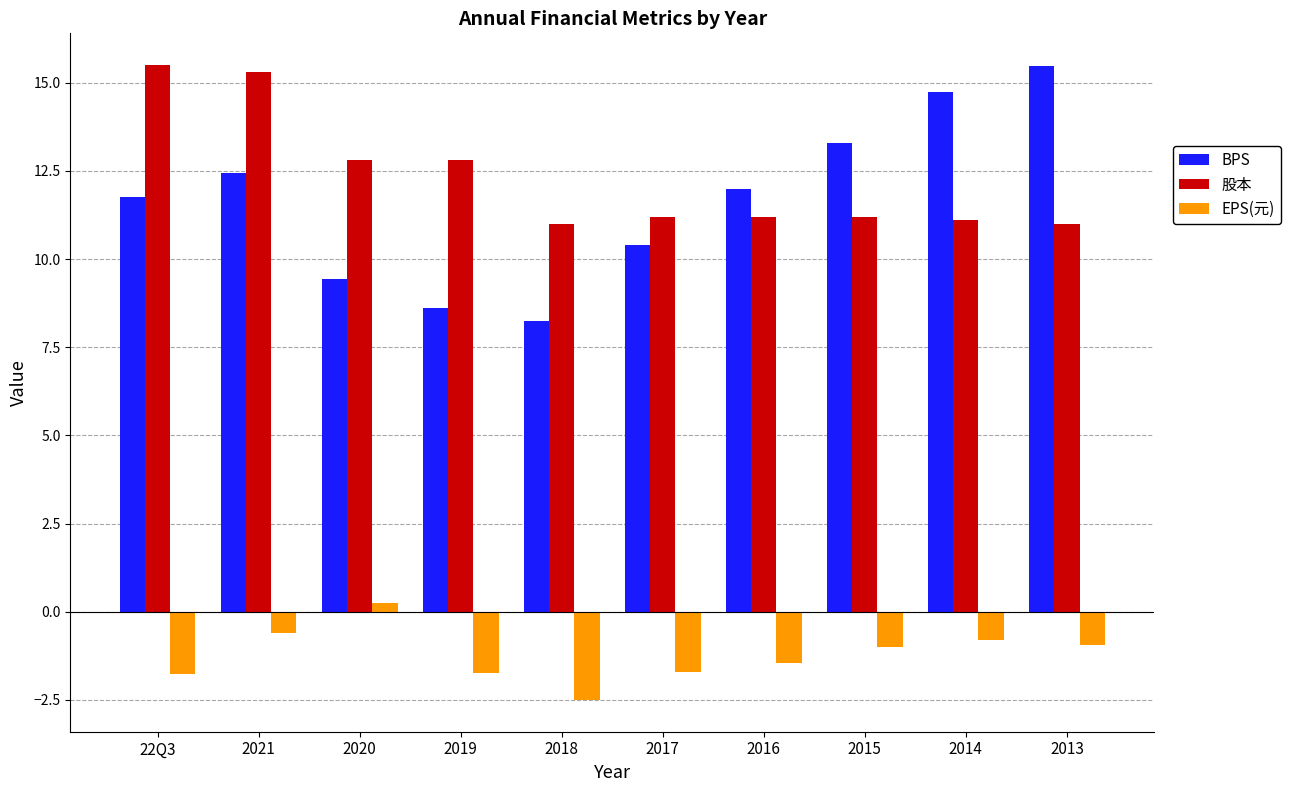

Which series changed the most between 2020 and 2017?

EPS(元)